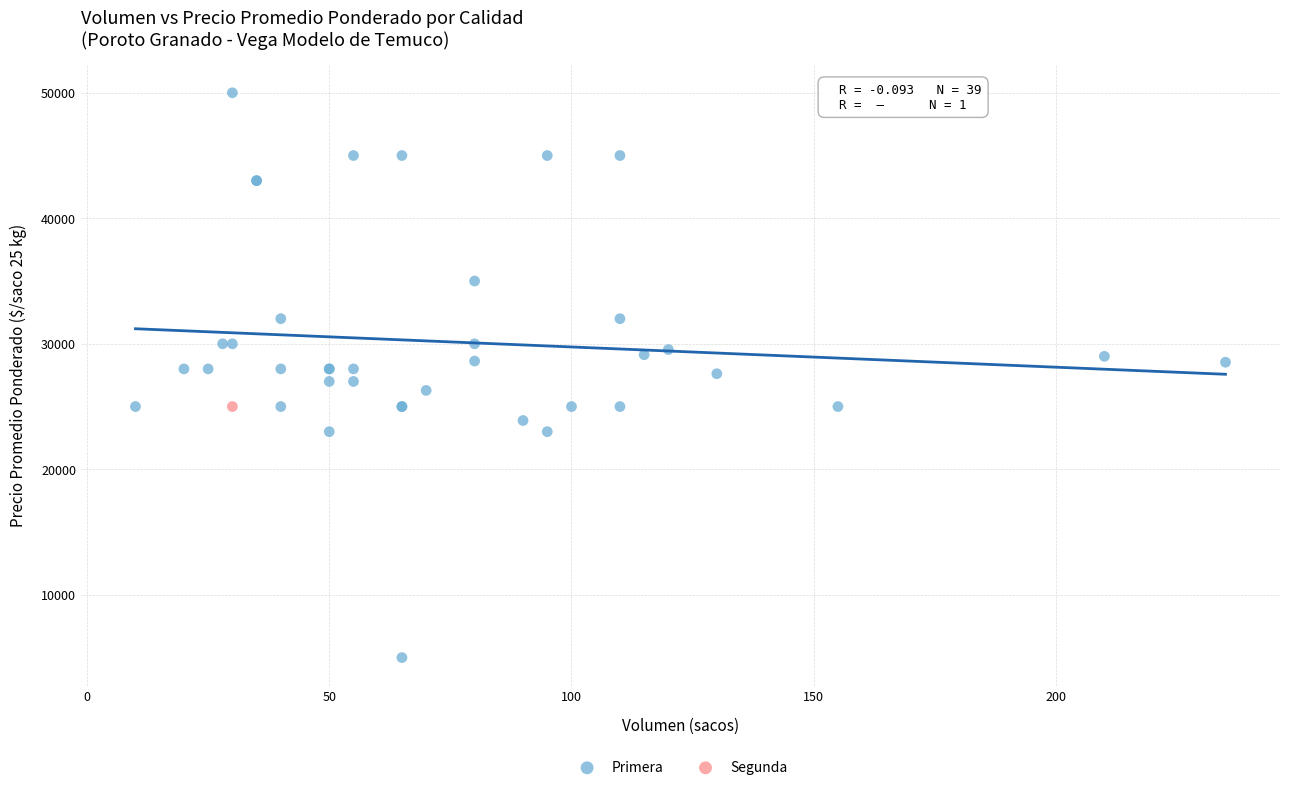

What are all the series names shown in the legend?

Primera, Segunda